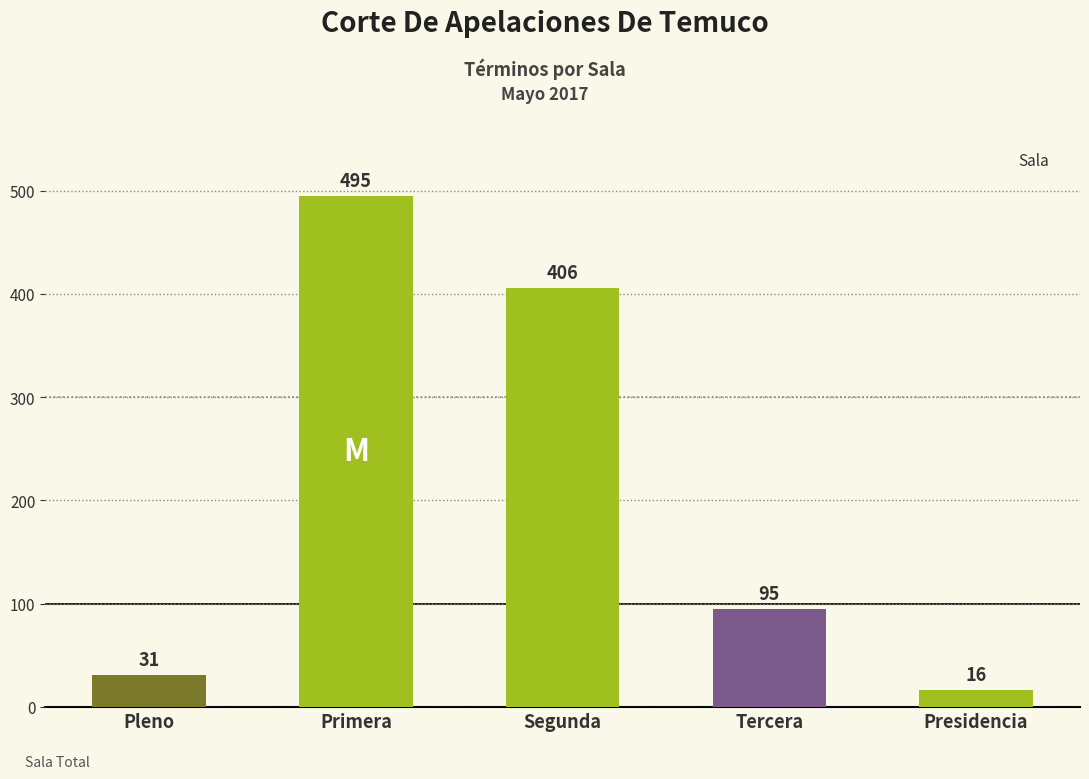

Is it true that the value at Pleno is 31?

True